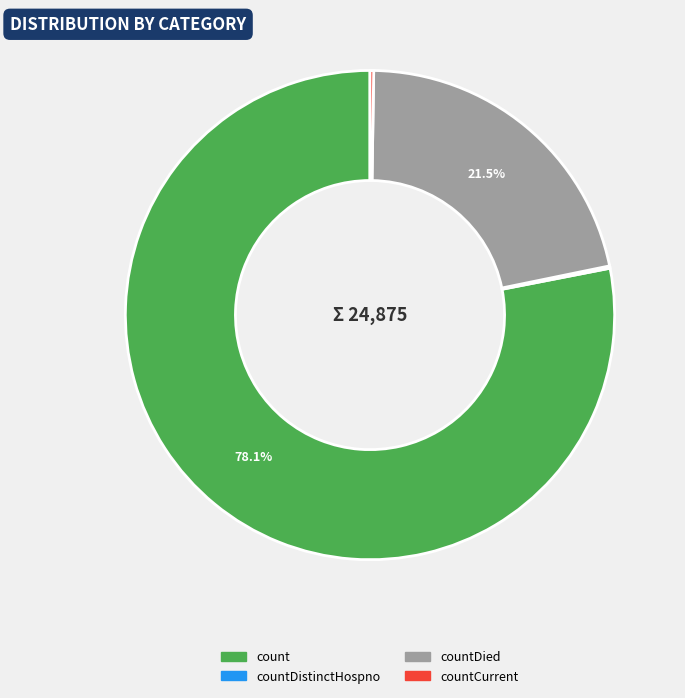

Is there any slice that represents more than half of the pie?

Yes